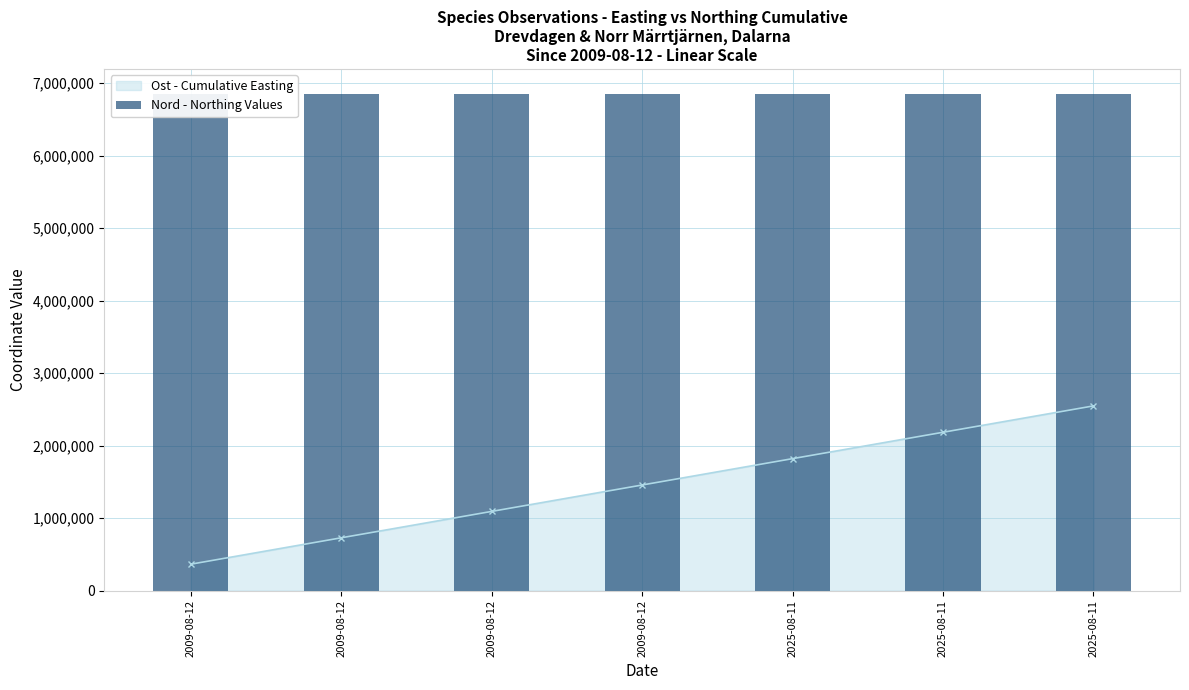

Reading left to right, list all the values displayed in this chart.

6851184.9	6851256.7	6851201.8	6851184.9	6851141.0	6851141.0	6851141.0